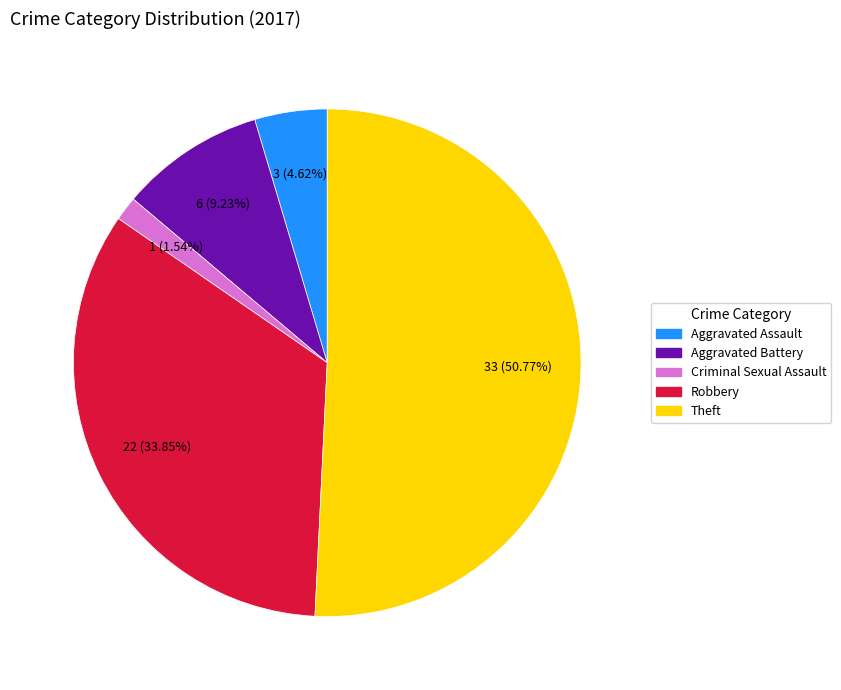

What is the ratio of the value at Theft to the value at Criminal Sexual Assault?

33.0